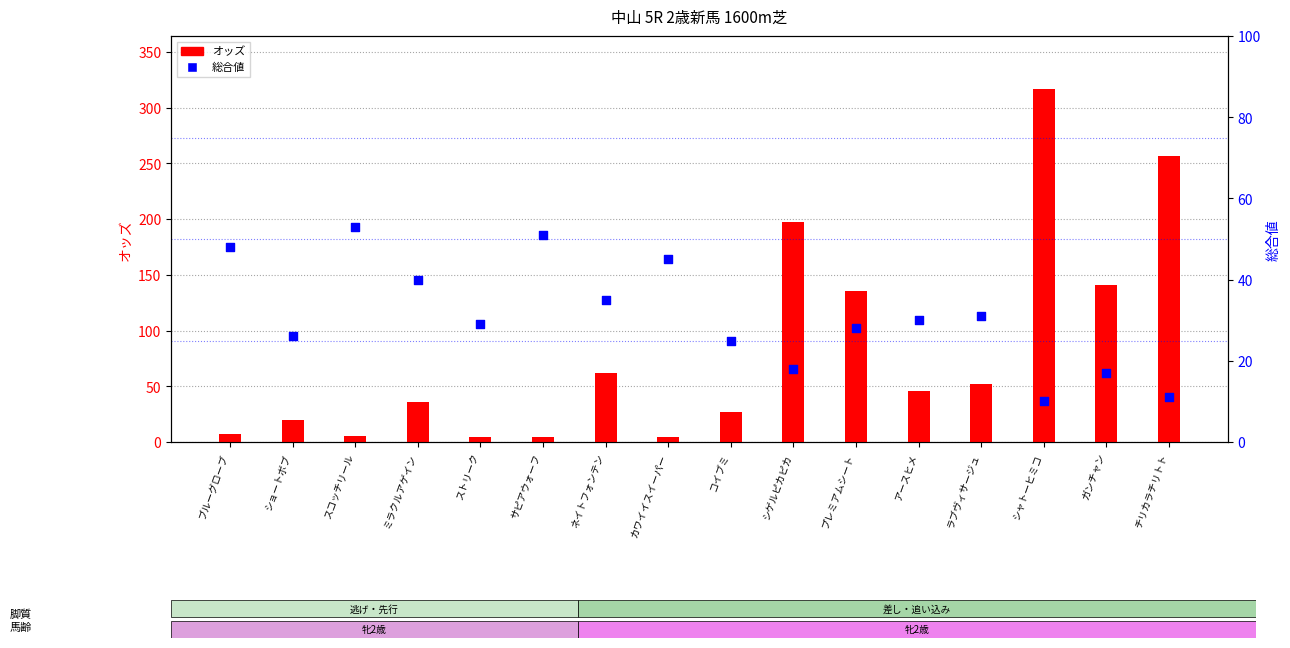

Which series has the largest total across all categories?

オッズ